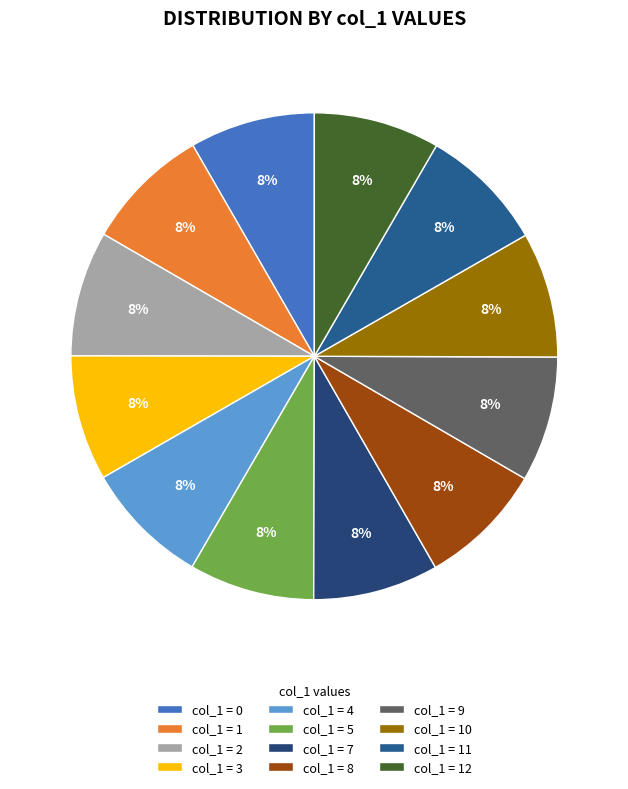

How many slices are in this pie chart?

12